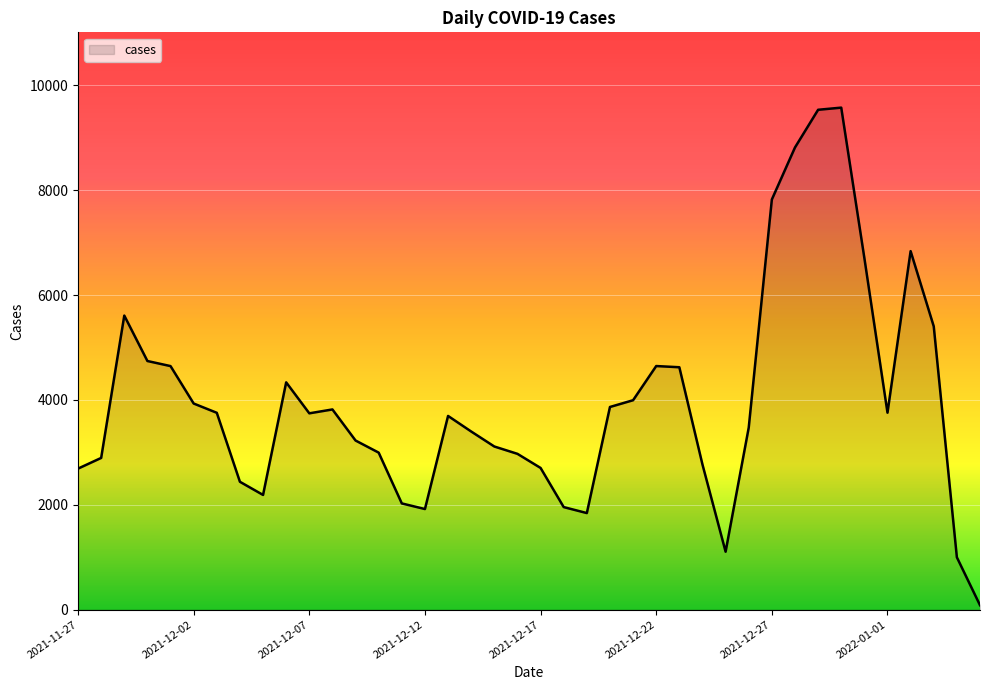

What is the difference between the maximum and minimum values?

9493